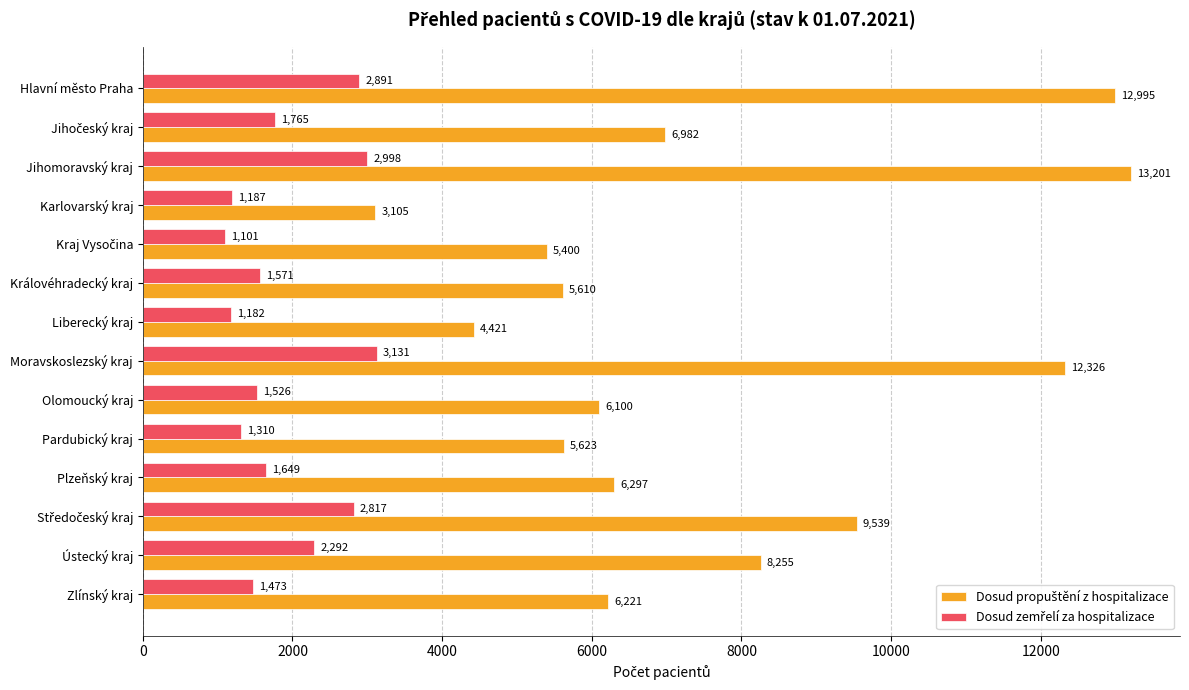

At which category is the sum across all series the highest?

Jihomoravský kraj